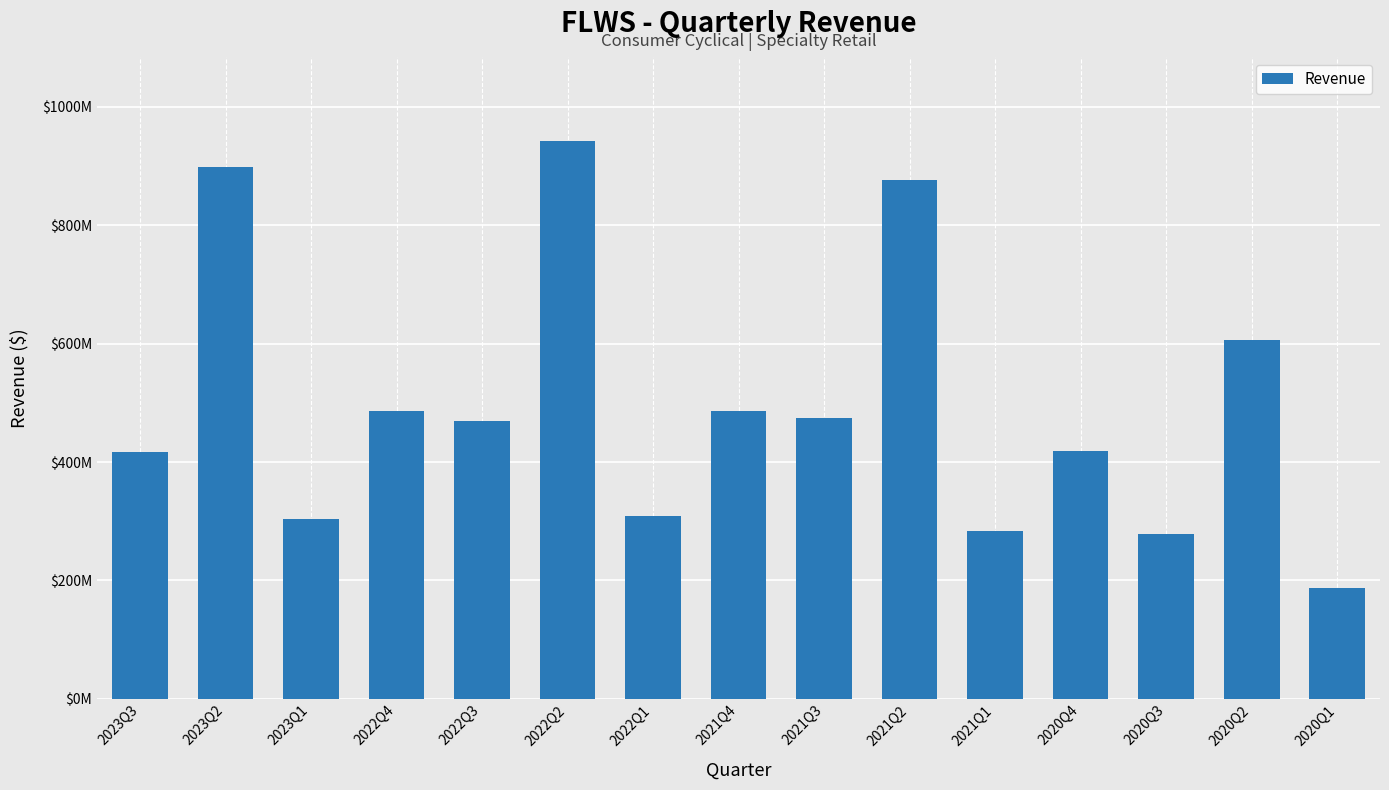

The value at 2022Q2 is 943044000. True or false?

True